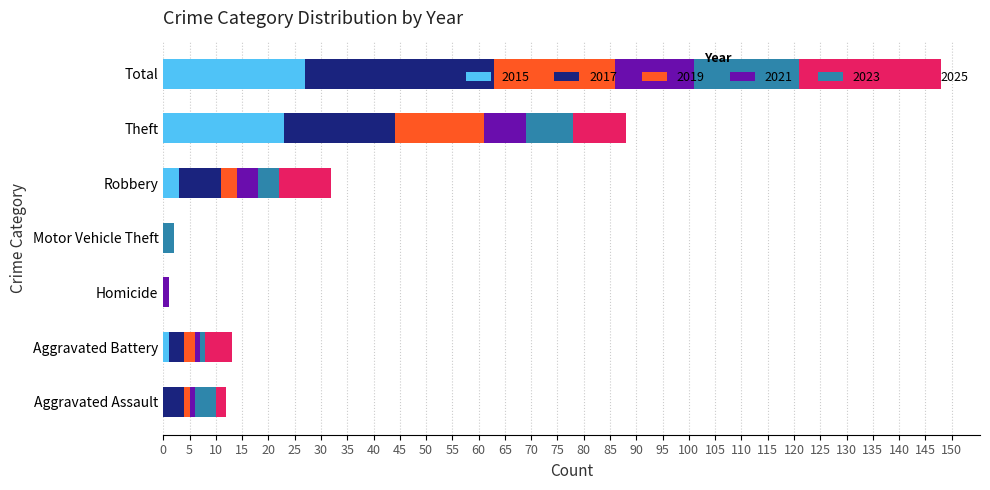

What are all the series names shown in the legend?

2015, 2017, 2019, 2021, 2023, 2025